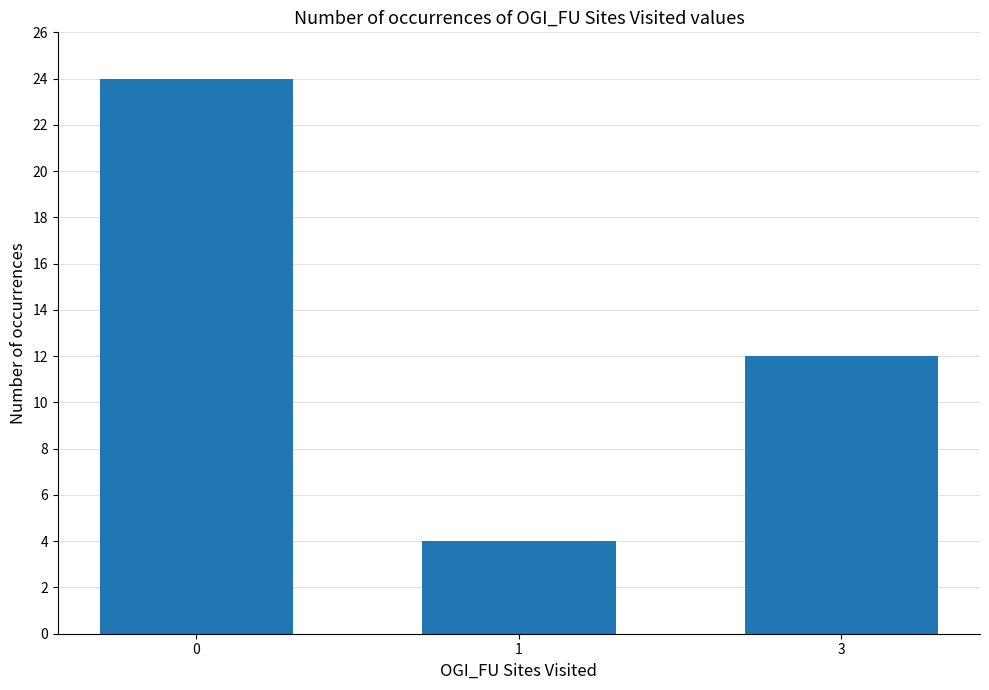

What is the difference between the values at 3 and 1?

8